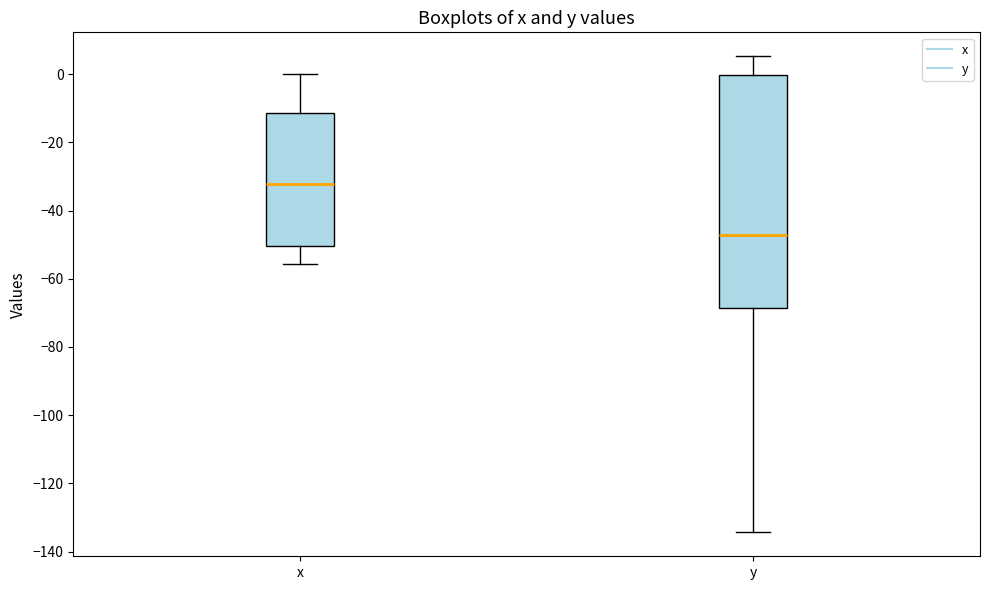

Reading left to right, read every box against the y-axis: the position of its median line, the range the box covers, and the ends of its whiskers. The values are not printed on the chart, so give them approximately, as read against the axis.

x: median -32, box -50 to -12, whiskers -56 to 0
y: median -48, box -68 to 0, whiskers -134 to 6